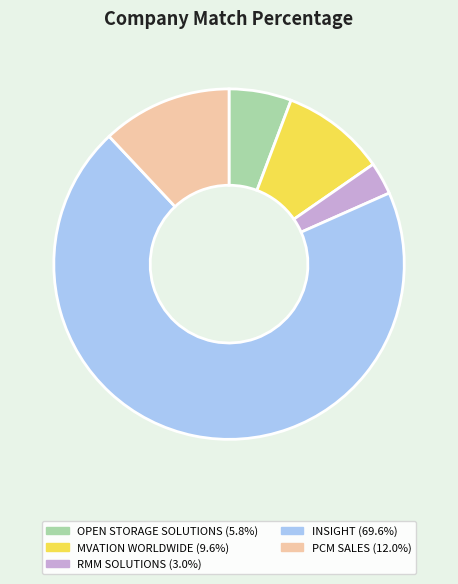

Is there any slice that represents more than half of the pie?

Yes